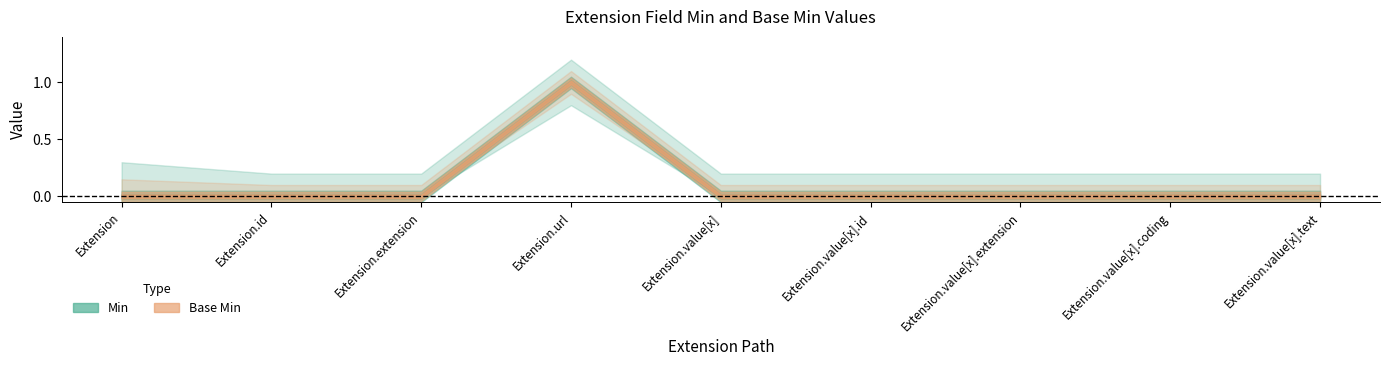

List the series in order of their peak value, lowest first.

Min, Base Min